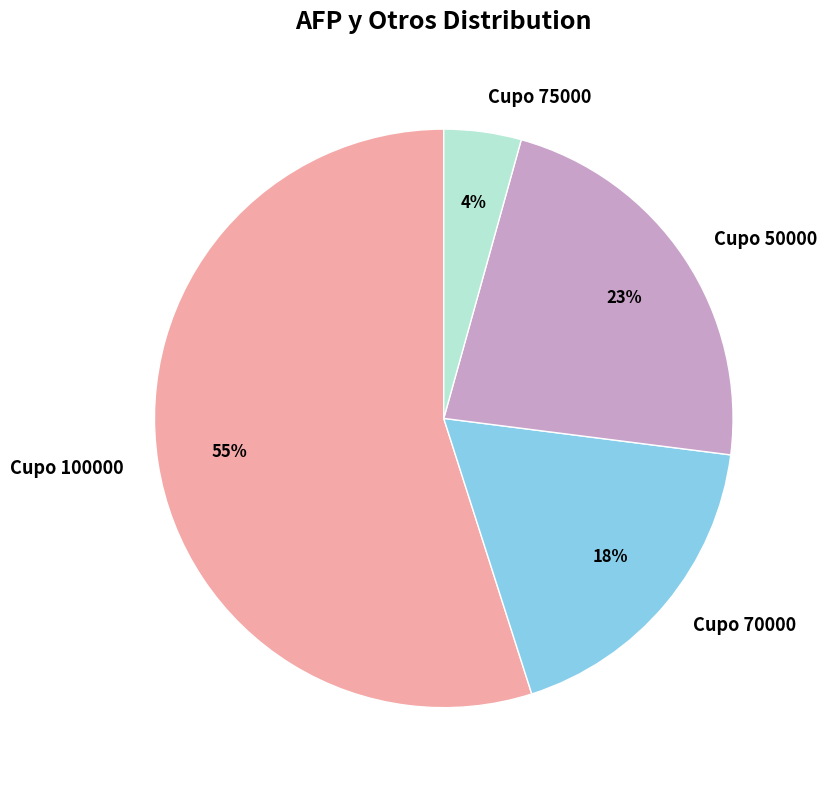

Rank the categories by value from highest to lowest.

Cupo 100000, Cupo 50000, Cupo 70000, Cupo 75000